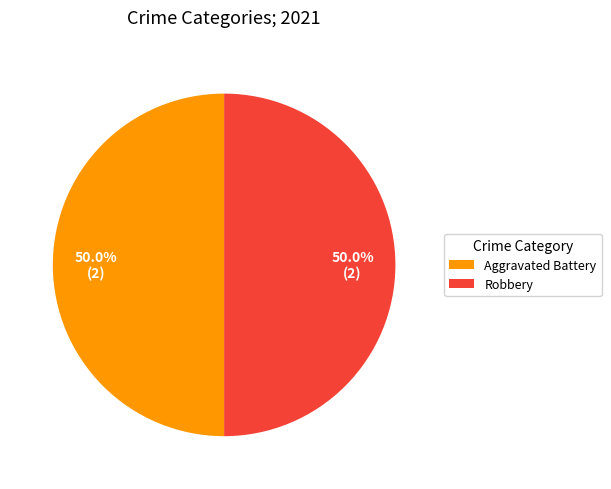

How much of the chart is everything except Aggravated Battery?

50.0%